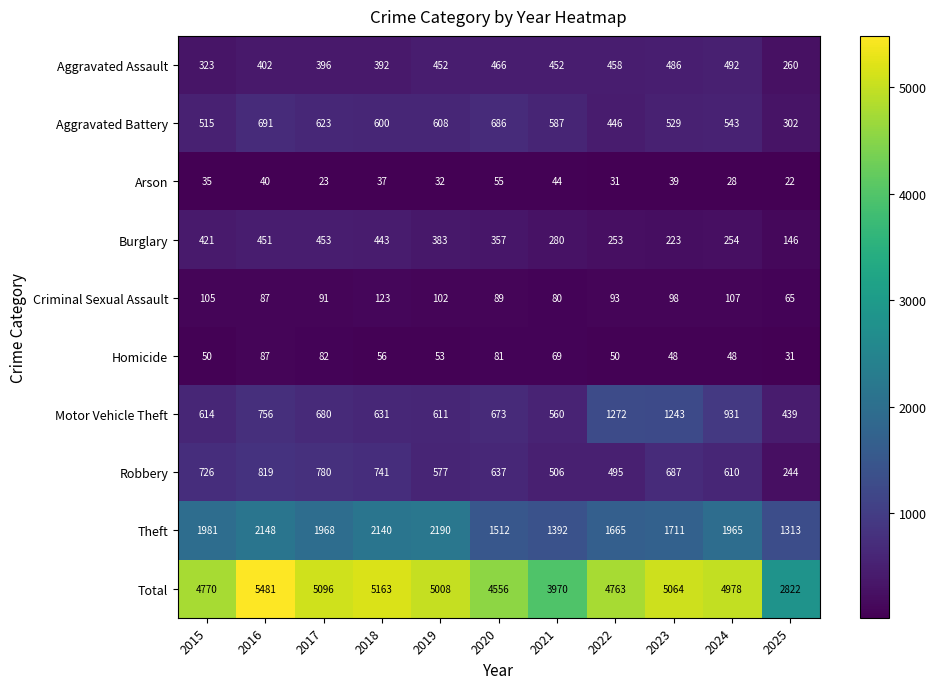

At which category is the sum across all series the highest?

2016